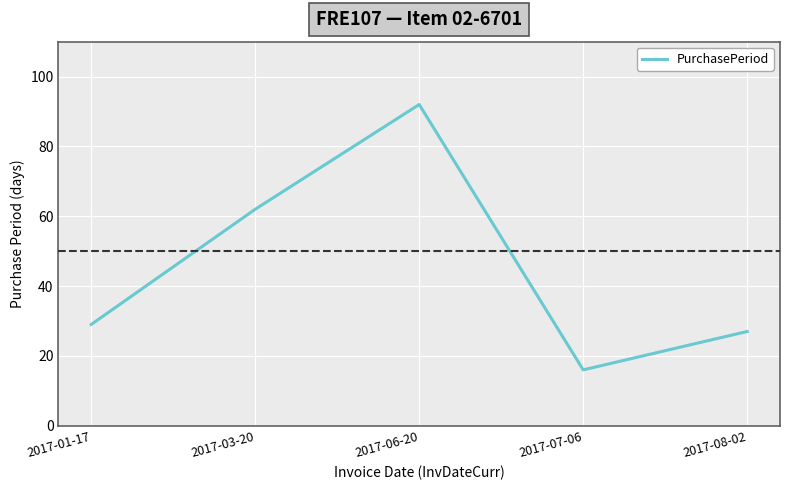

Does the chart have visible grid lines?

Yes